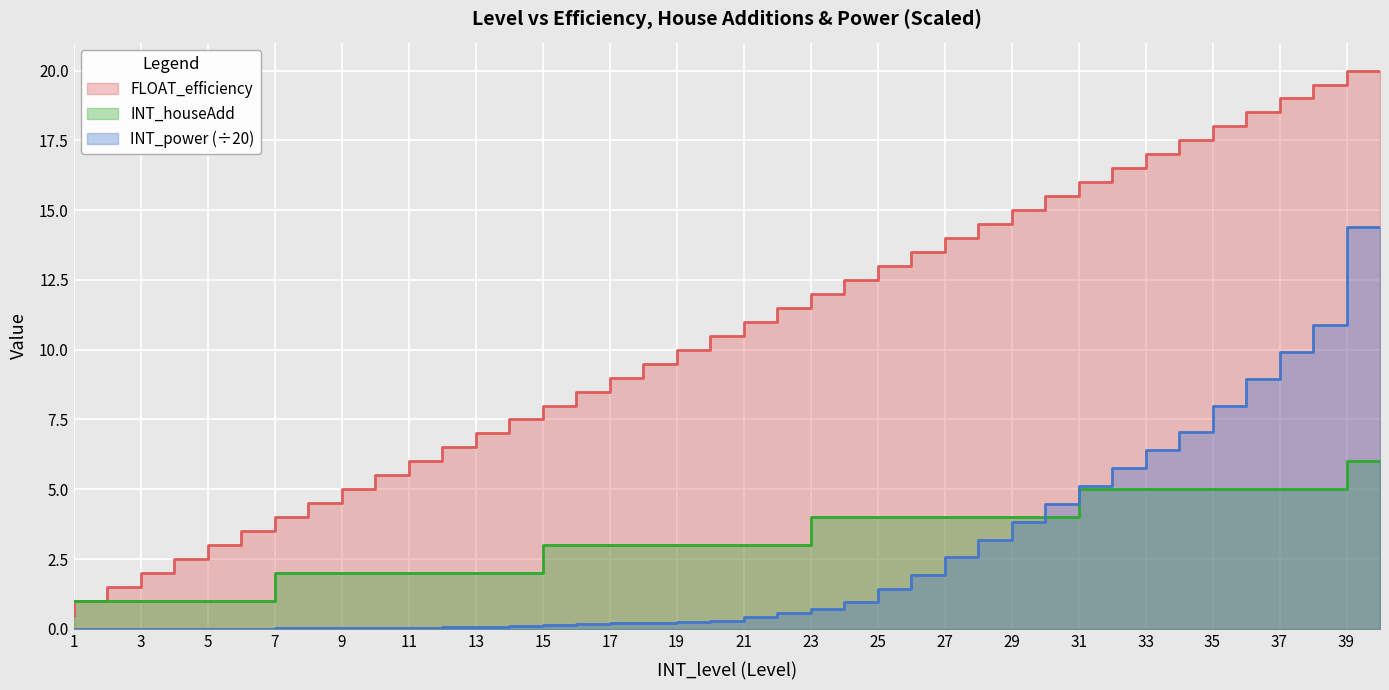

Reading right to left, transcribe all the data shown in this chart.

FLOAT_efficiency: 20.0	19.5	19.0	18.5	18.0	17.5	17.0	16.5	16.0	15.5	15.0	14.5	14.0	13.5	13.0	12.5	12.0	11.5	11.0	10.5	10.0	9.5	9.0	8.5	8.0	7.5	7.0	6.5	6.0	5.5	5.0	4.5	4.0	3.5	3.0	2.5	2.0	1.5	1.0	0.5
INT_houseAdd: 6.0	5.0	5.0	5.0	5.0	5.0	5.0	5.0	5.0	4.0	4.0	4.0	4.0	4.0	4.0	4.0	4.0	3.0	3.0	3.0	3.0	3.0	3.0	3.0	3.0	2.0	2.0	2.0	2.0	2.0	2.0	2.0	2.0	1.0	1.0	1.0	1.0	1.0	1.0	1.0
INT_power_scaled: 14.4	10.9	9.9	9.0	8.0	7.0	6.4	5.8	5.1	4.5	3.8	3.2	2.6	1.9	1.4	1.0	0.7	0.6	0.4	0.3	0.3	0.2	0.2	0.2	0.1	0.1	0.1	0.0	0.0	0.0	0.0	0.0	0.0	0.0	0.0	0.0	0.0	0.0	0.0	0.0